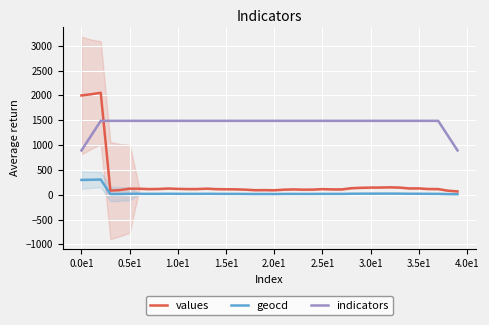

What is the difference between the maximum and minimum values in the geocd series?

295.6